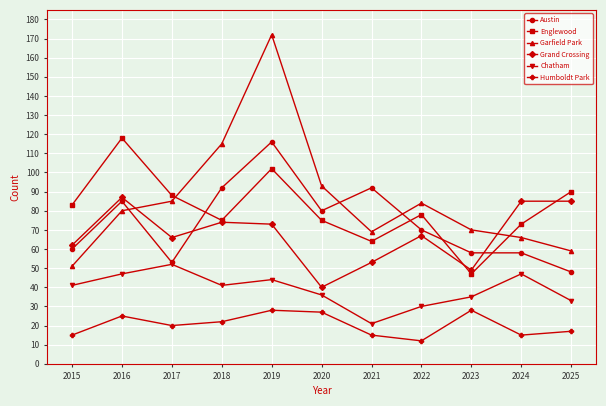

Rank the series at 2022 from lowest to highest value.

Humboldt Park, Chatham, Grand Crossing, Austin, Englewood, Garfield Park